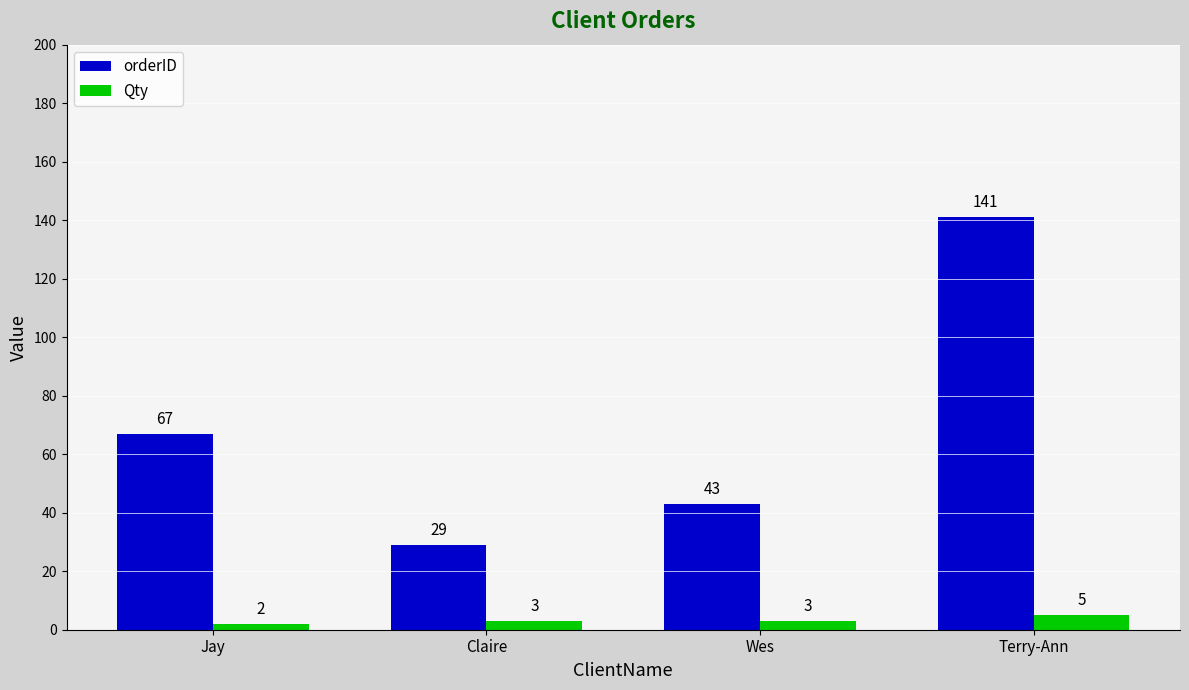

What is the value of the orderID bar at the 2nd from the left?

29